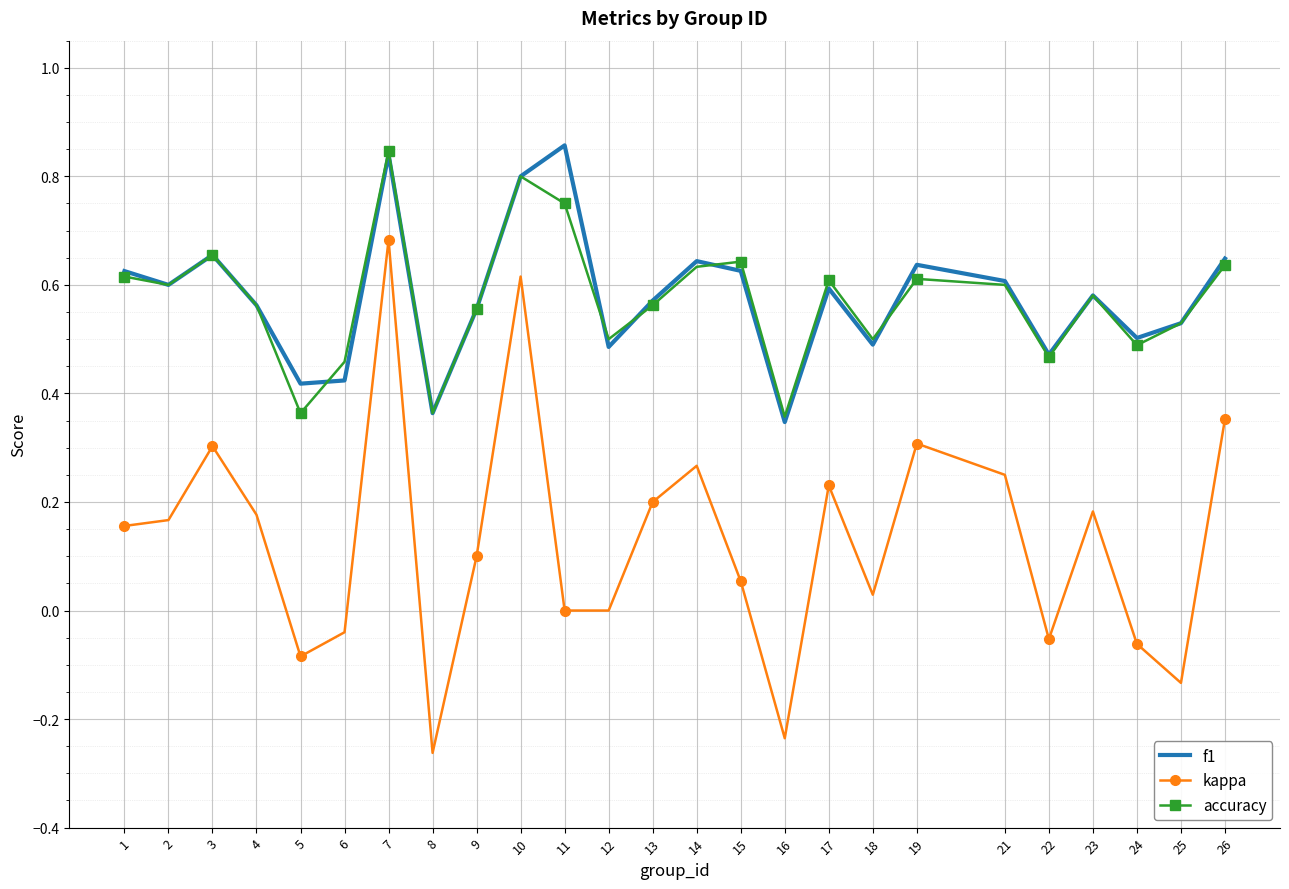

Which series changed the most between 8 and 9?

kappa